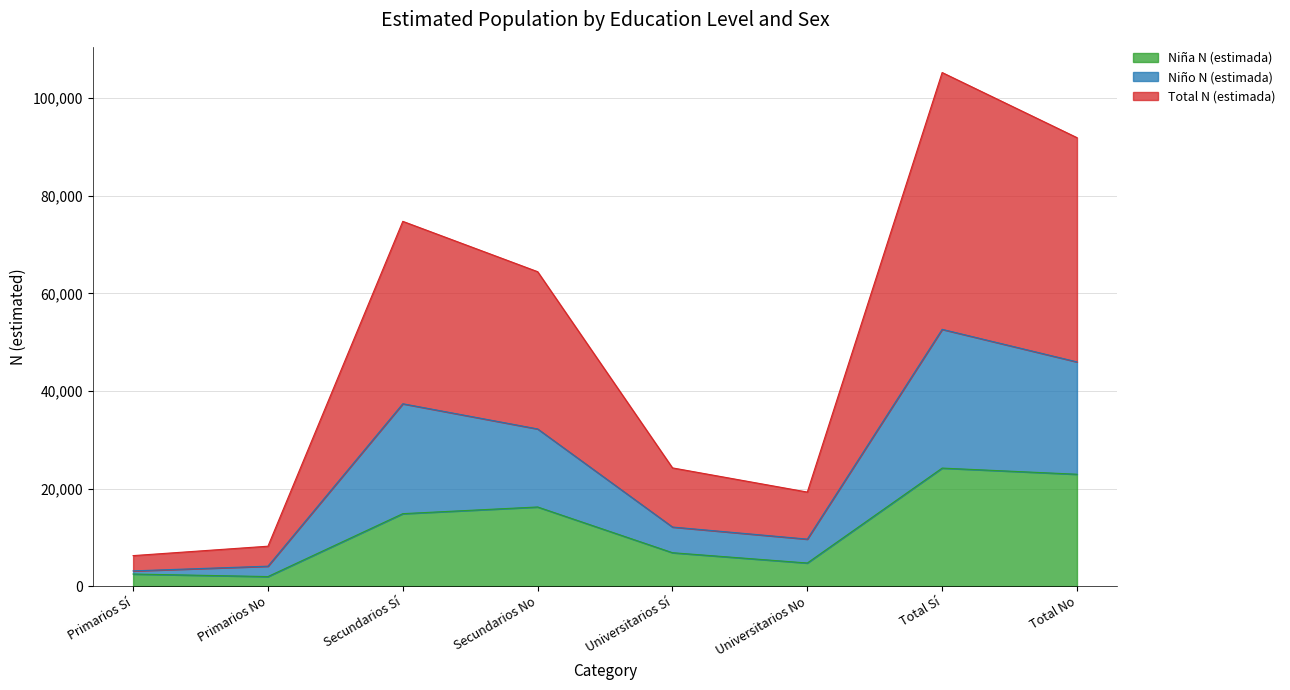

What is the highest value of the Niña N (estimada) series?

24192